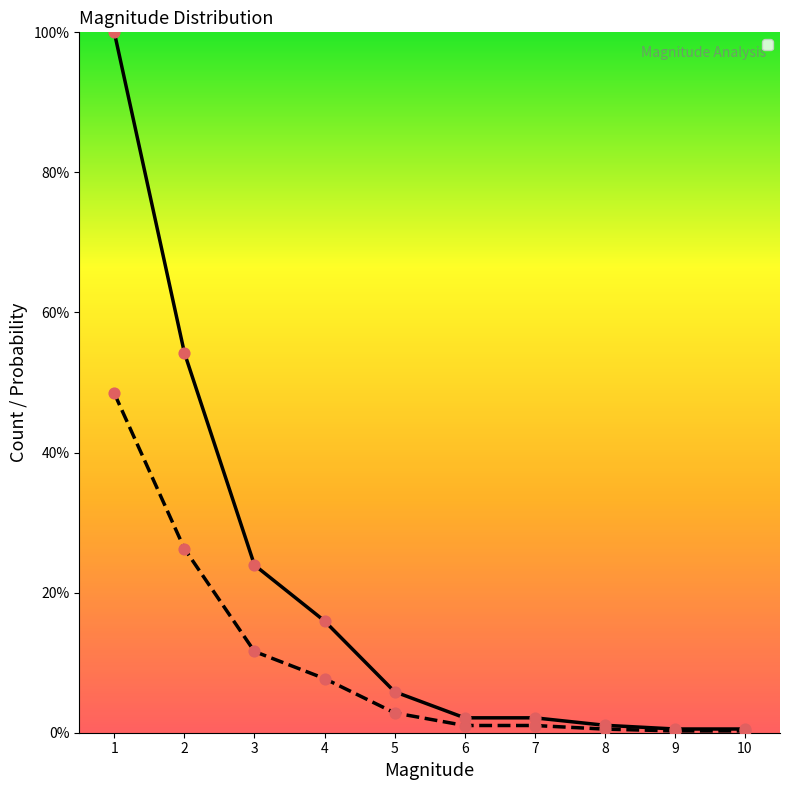

Which series reaches the minimum Y coordinate?

proba